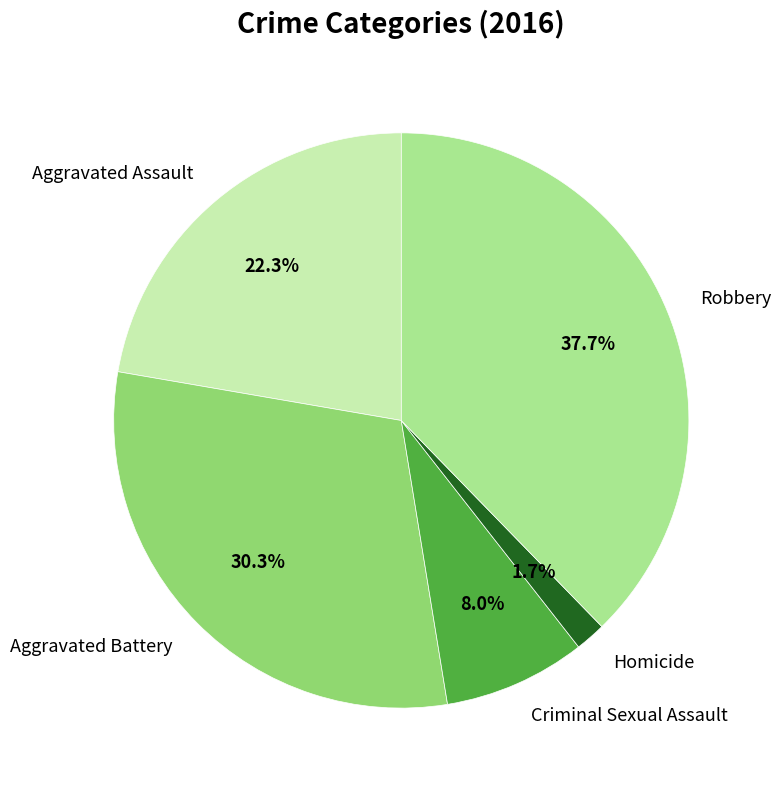

To the nearest percent, what is the combined percentage of Aggravated Battery and Criminal Sexual Assault?

38%